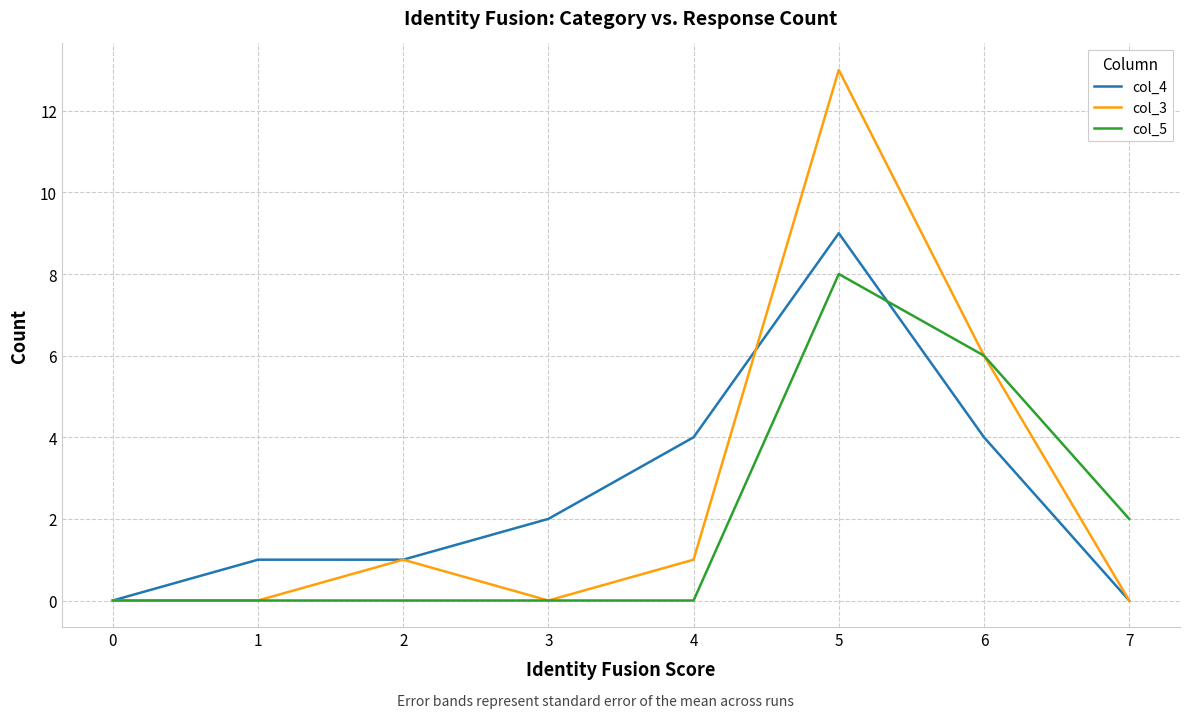

Which series changed the most between 4 and 5?

col_3